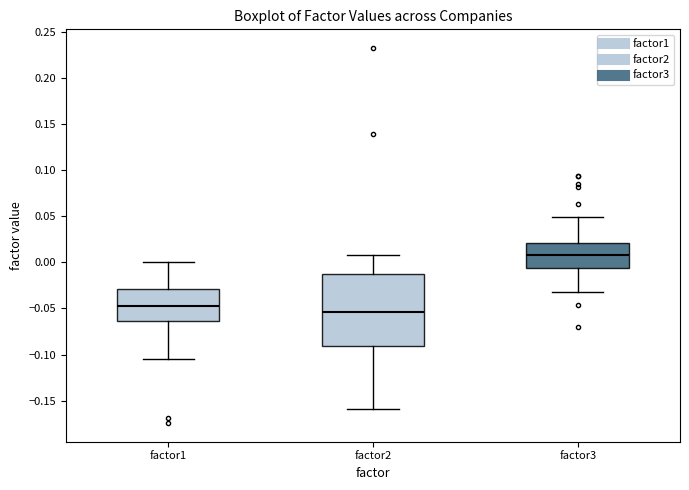

Where is the lower edge of the box for factor2 on the y-axis? The values are not printed on the chart, so give them approximately, as read against the axis.

-0.090